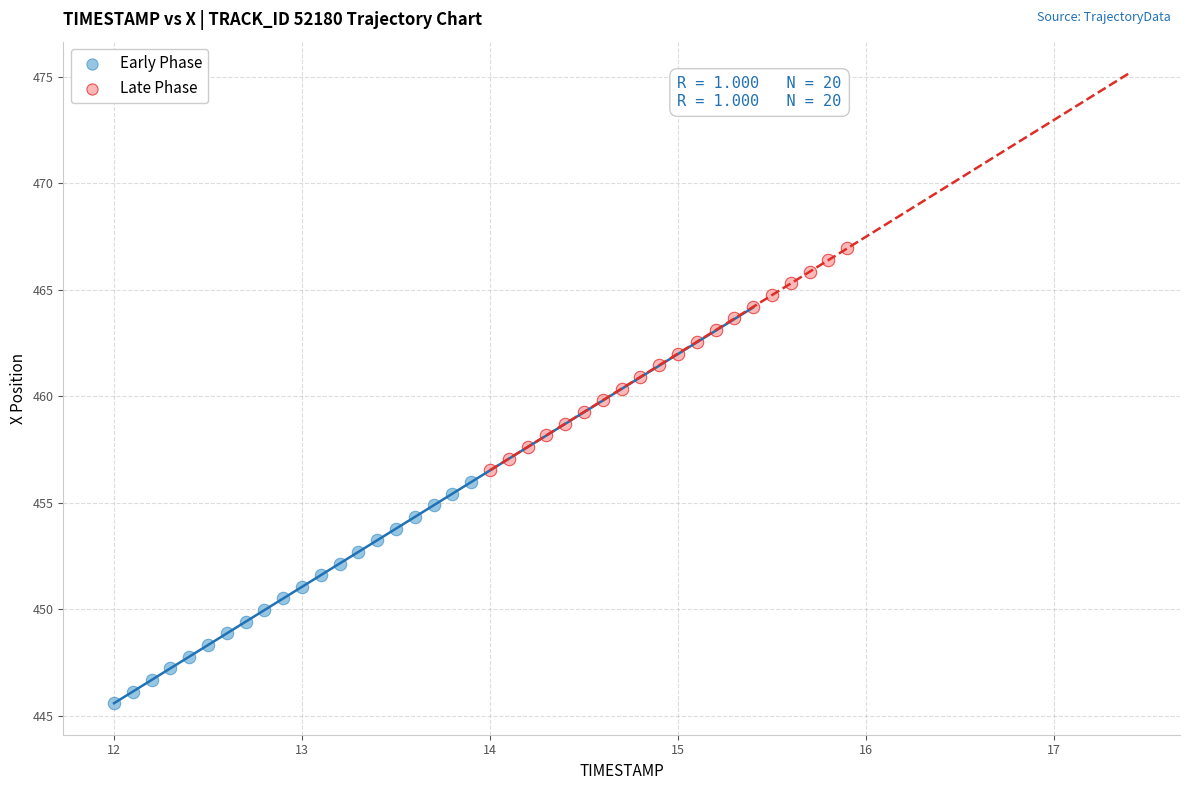

Which series has the widest spread of Y values?

Late Phase